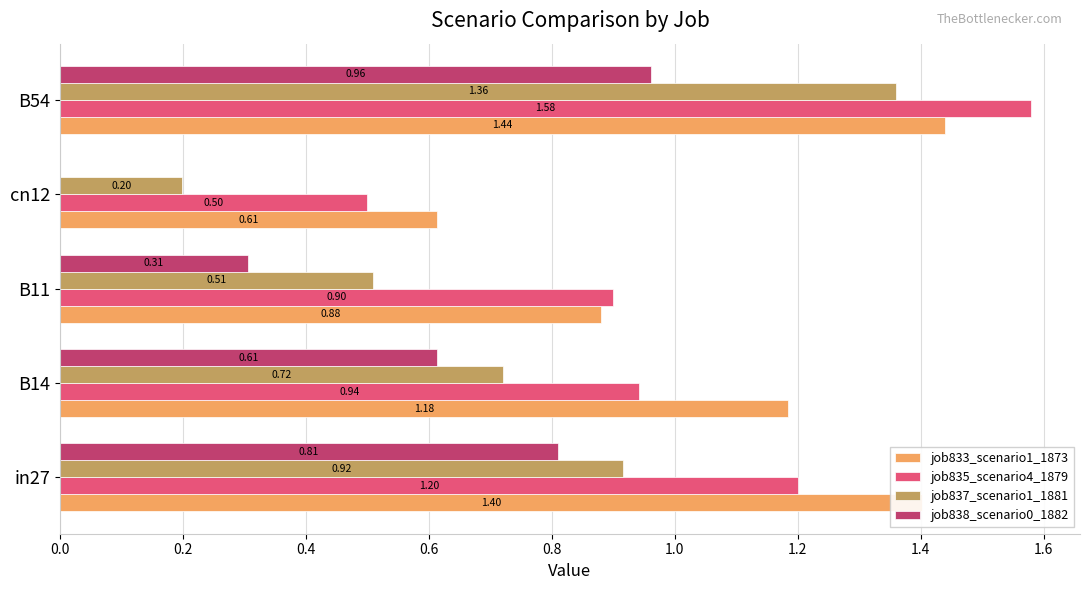

What is the sum of the job833_scenario1_1873 values at cn12 and B14?

1.8